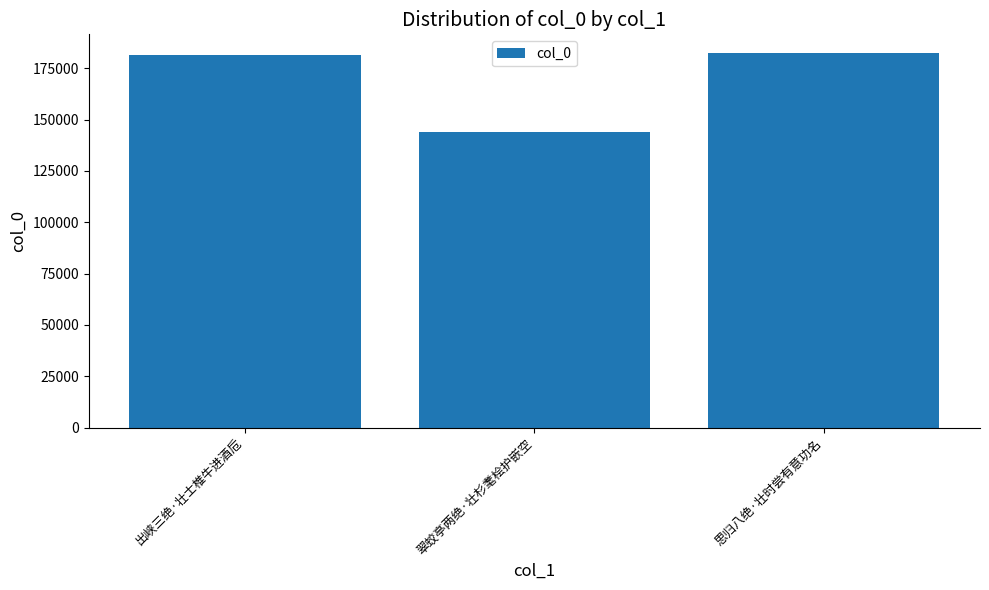

How many data points are less than 181668?

1